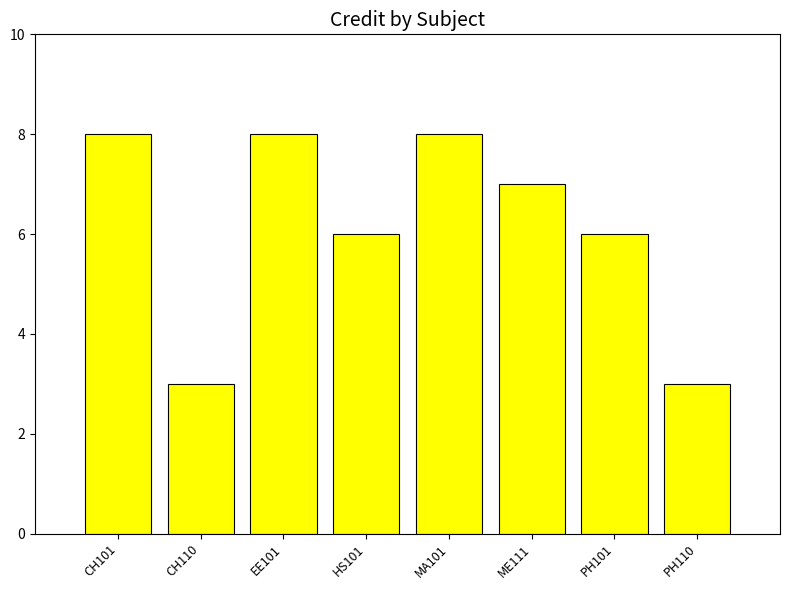

What is the label of the 2nd bar from the right?

PH101